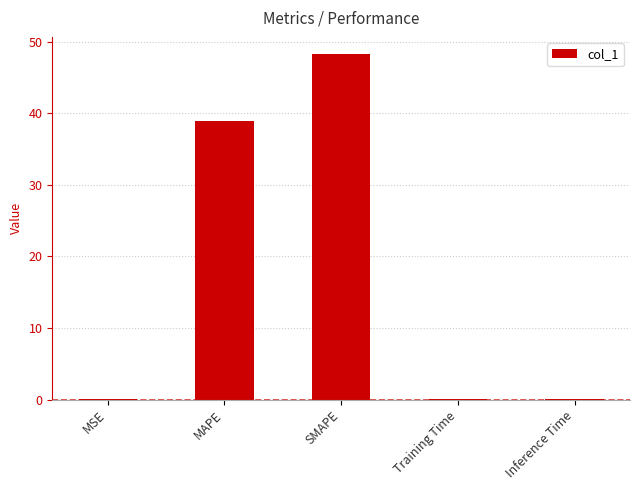

Is it true that the value at SMAPE is 86.0?

False